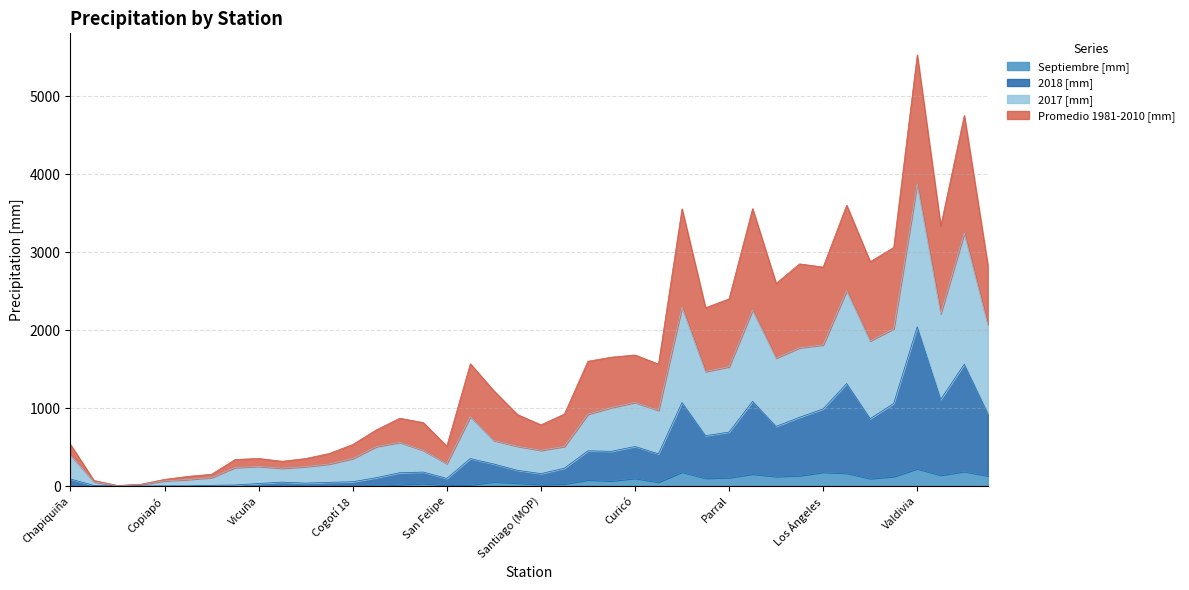

Is it true that 2018 [mm] equals 0.0 at Calama?

True